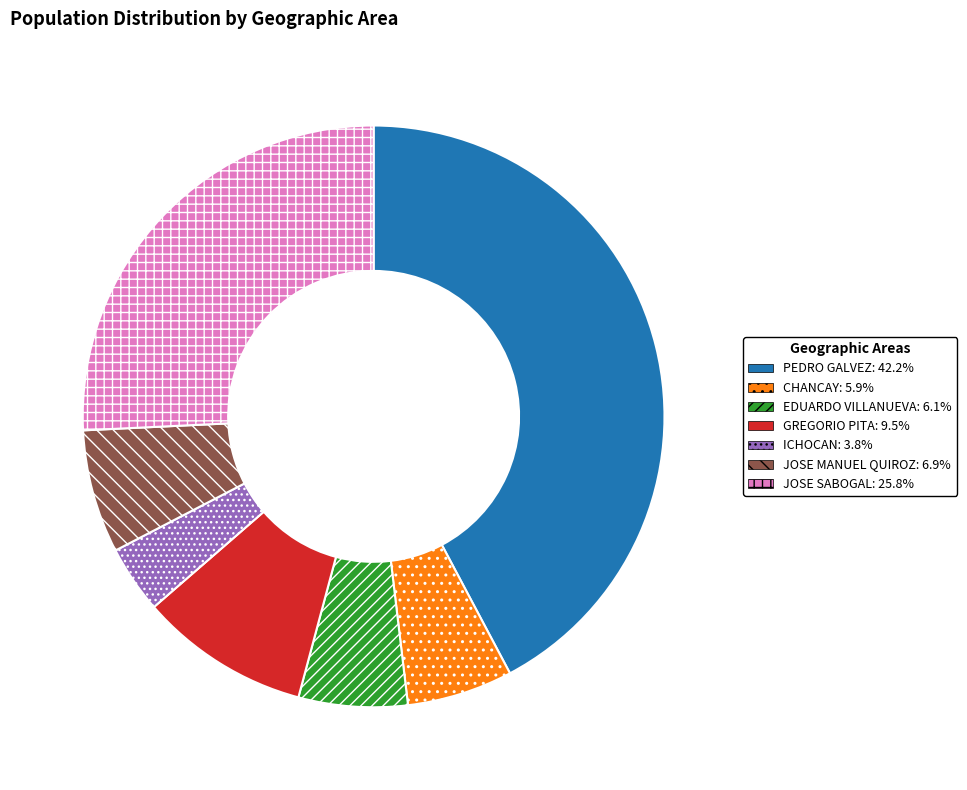

Is there any slice that represents more than half of the pie?

No